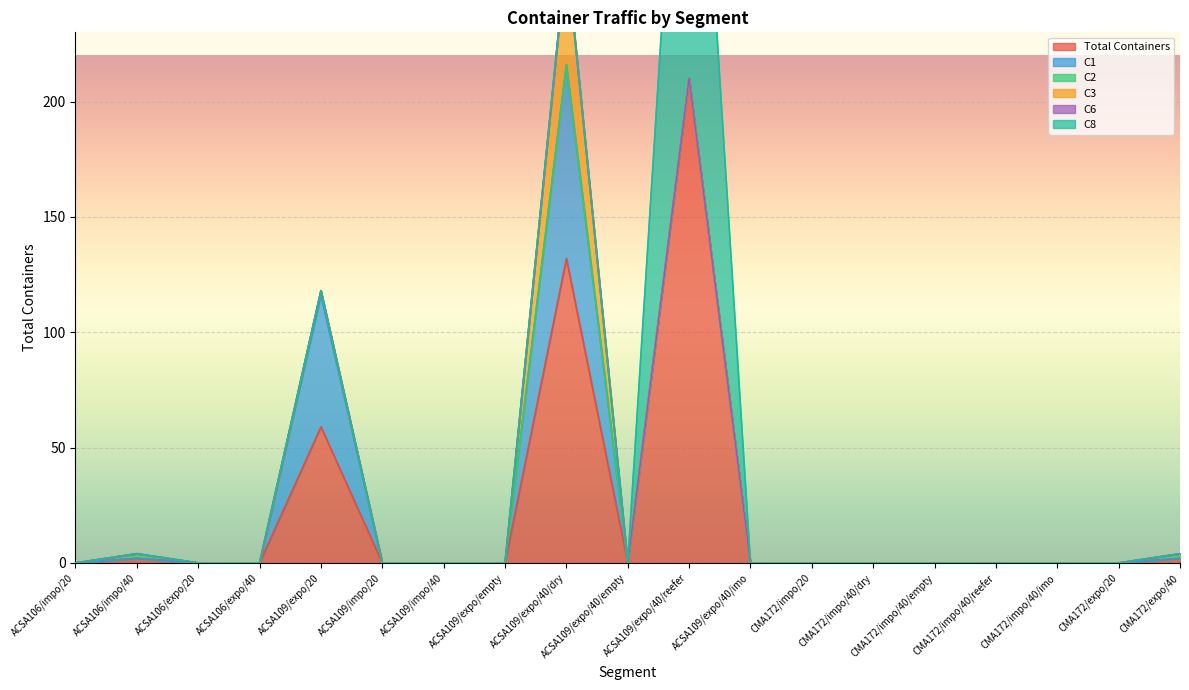

Reading right to left, what are all the values shown in this chart?

Total Containers: CMA172/expo/40=2	CMA172/expo/20=0	CMA172/impo/40/imo=0	CMA172/impo/40/reefer=0	CMA172/impo/40/empty=0	CMA172/impo/40/dry=0	CMA172/impo/20=0	ACSA109/expo/40/imo=0	ACSA109/expo/40/reefer=210	ACSA109/expo/40/empty=0	ACSA109/expo/40/dry=132	ACSA109/expo/empty=0	ACSA109/impo/40=0	ACSA109/impo/20=0	ACSA109/expo/20=59	ACSA106/expo/40=0	ACSA106/expo/20=0	ACSA106/impo/40=2	ACSA106/impo/20=0
C1: CMA172/expo/40=0	CMA172/expo/20=0	CMA172/impo/40/imo=0	CMA172/impo/40/reefer=0	CMA172/impo/40/empty=0	CMA172/impo/40/dry=0	CMA172/impo/20=0	ACSA109/expo/40/imo=0	ACSA109/expo/40/reefer=0	ACSA109/expo/40/empty=0	ACSA109/expo/40/dry=84	ACSA109/expo/empty=0	ACSA109/impo/40=0	ACSA109/impo/20=0	ACSA109/expo/20=57	ACSA106/expo/40=0	ACSA106/expo/20=0	ACSA106/impo/40=0	ACSA106/impo/20=0
C2: CMA172/expo/40=2	CMA172/expo/20=0	CMA172/impo/40/imo=0	CMA172/impo/40/reefer=0	CMA172/impo/40/empty=0	CMA172/impo/40/dry=0	CMA172/impo/20=0	ACSA109/expo/40/imo=0	ACSA109/expo/40/reefer=0	ACSA109/expo/40/empty=0	ACSA109/expo/40/dry=0	ACSA109/expo/empty=0	ACSA109/impo/40=0	ACSA109/impo/20=0	ACSA109/expo/20=2	ACSA106/expo/40=0	ACSA106/expo/20=0	ACSA106/impo/40=2	ACSA106/impo/20=0
C3: CMA172/expo/40=0	CMA172/expo/20=0	CMA172/impo/40/imo=0	CMA172/impo/40/reefer=0	CMA172/impo/40/empty=0	CMA172/impo/40/dry=0	CMA172/impo/20=0	ACSA109/expo/40/imo=0	ACSA109/expo/40/reefer=0	ACSA109/expo/40/empty=0	ACSA109/expo/40/dry=48	ACSA109/expo/empty=0	ACSA109/impo/40=0	ACSA109/impo/20=0	ACSA109/expo/20=0	ACSA106/expo/40=0	ACSA106/expo/20=0	ACSA106/impo/40=0	ACSA106/impo/20=0
C6: CMA172/expo/40=0	CMA172/expo/20=0	CMA172/impo/40/imo=0	CMA172/impo/40/reefer=0	CMA172/impo/40/empty=0	CMA172/impo/40/dry=0	CMA172/impo/20=0	ACSA109/expo/40/imo=0	ACSA109/expo/40/reefer=0	ACSA109/expo/40/empty=0	ACSA109/expo/40/dry=0	ACSA109/expo/empty=0	ACSA109/impo/40=0	ACSA109/impo/20=0	ACSA109/expo/20=0	ACSA106/expo/40=0	ACSA106/expo/20=0	ACSA106/impo/40=0	ACSA106/impo/20=0
C8: CMA172/expo/40=0	CMA172/expo/20=0	CMA172/impo/40/imo=0	CMA172/impo/40/reefer=0	CMA172/impo/40/empty=0	CMA172/impo/40/dry=0	CMA172/impo/20=0	ACSA109/expo/40/imo=0	ACSA109/expo/40/reefer=210	ACSA109/expo/40/empty=0	ACSA109/expo/40/dry=0	ACSA109/expo/empty=0	ACSA109/impo/40=0	ACSA109/impo/20=0	ACSA109/expo/20=0	ACSA106/expo/40=0	ACSA106/expo/20=0	ACSA106/impo/40=0	ACSA106/impo/20=0